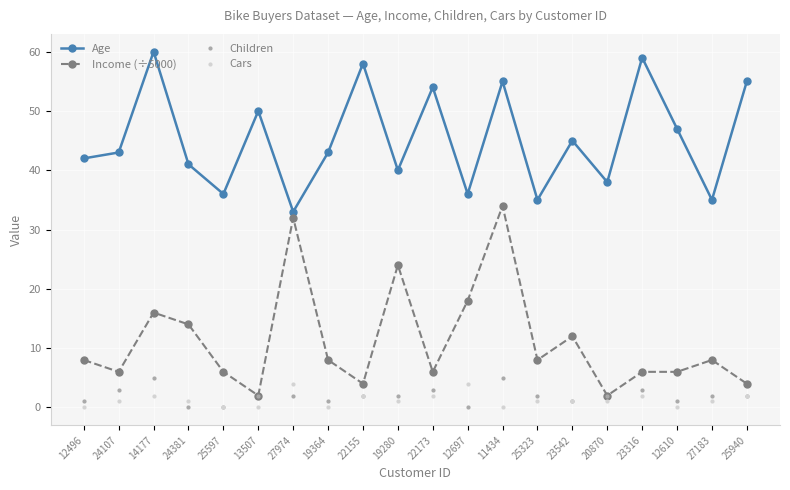

True or false: Children and Age cross at least once.

False